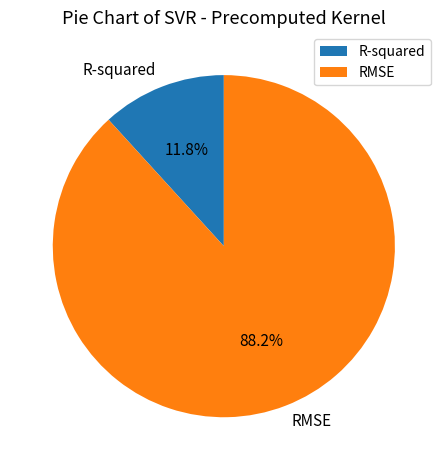

Is it true that R-squared is 18% of the pie?

False